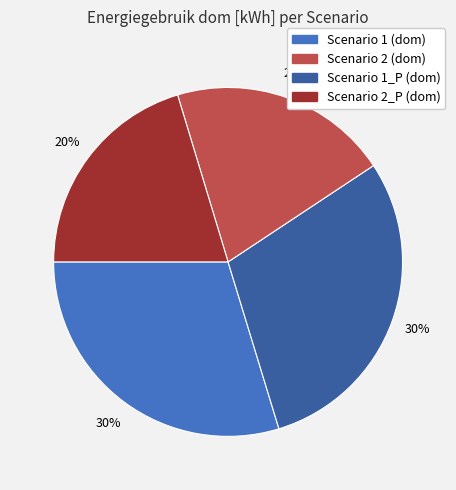

Is there a majority slice in this chart?

No